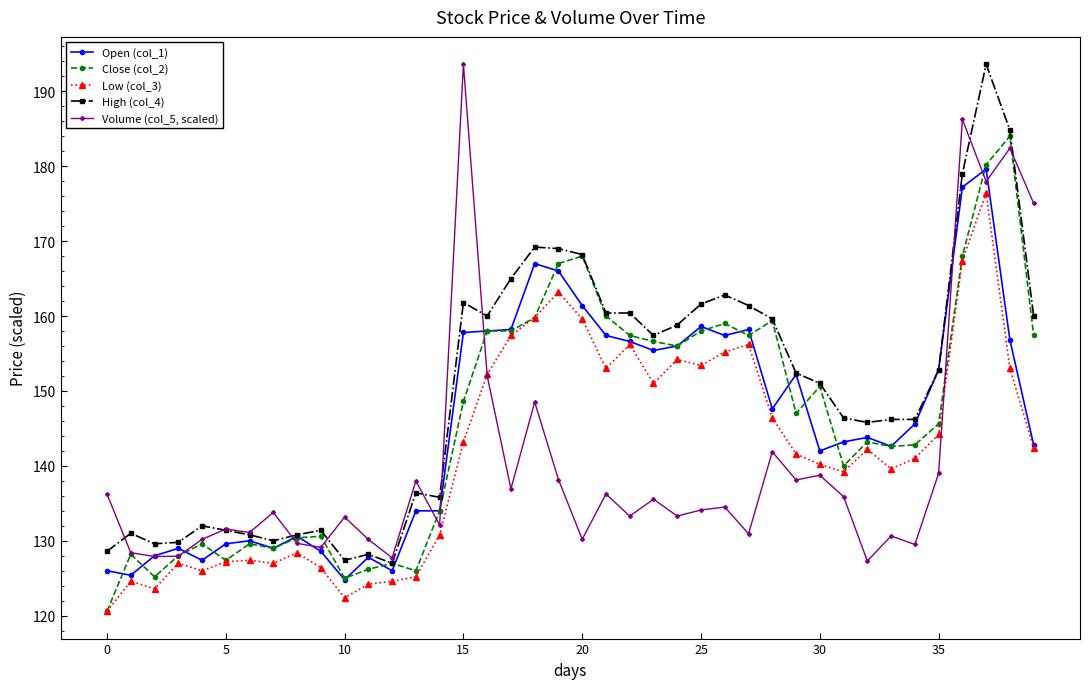

What is the value of the Open (col_1) point at the 22nd from the left?

157.4